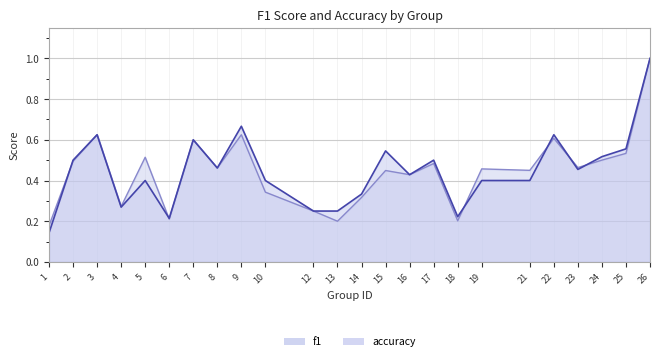

Rank the series at 14 from highest to lowest value.

accuracy, f1